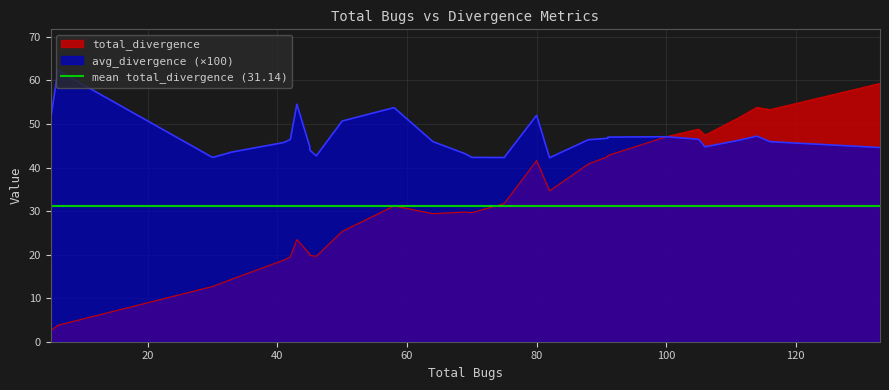

Between 3 and 10, which is larger?

3